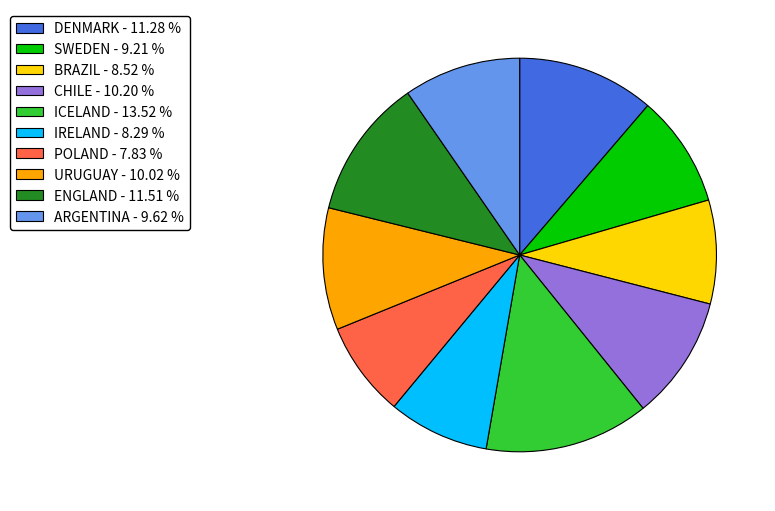

Is URUGUAY - 10.02 % the majority of the pie?

No